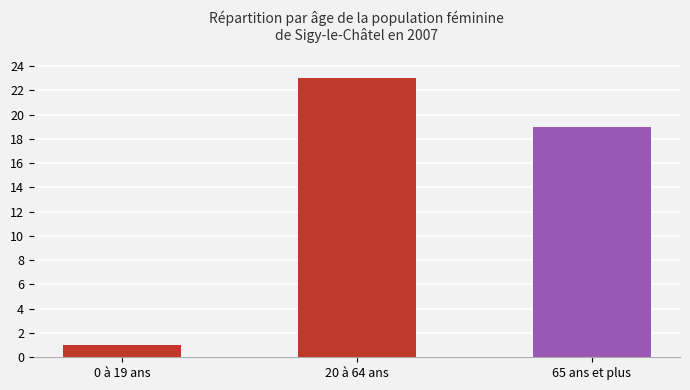

True or false: the data shows 1 at 0 à 19 ans.

True